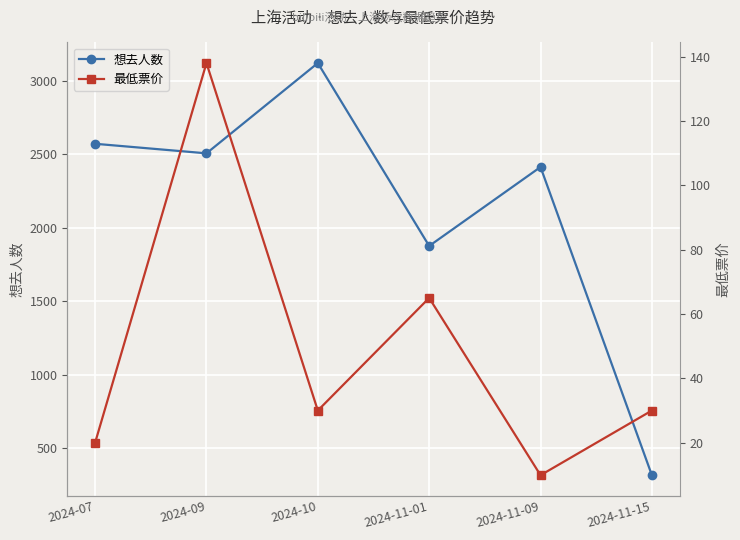

What is the label of the 2nd point from the left?

2024-09